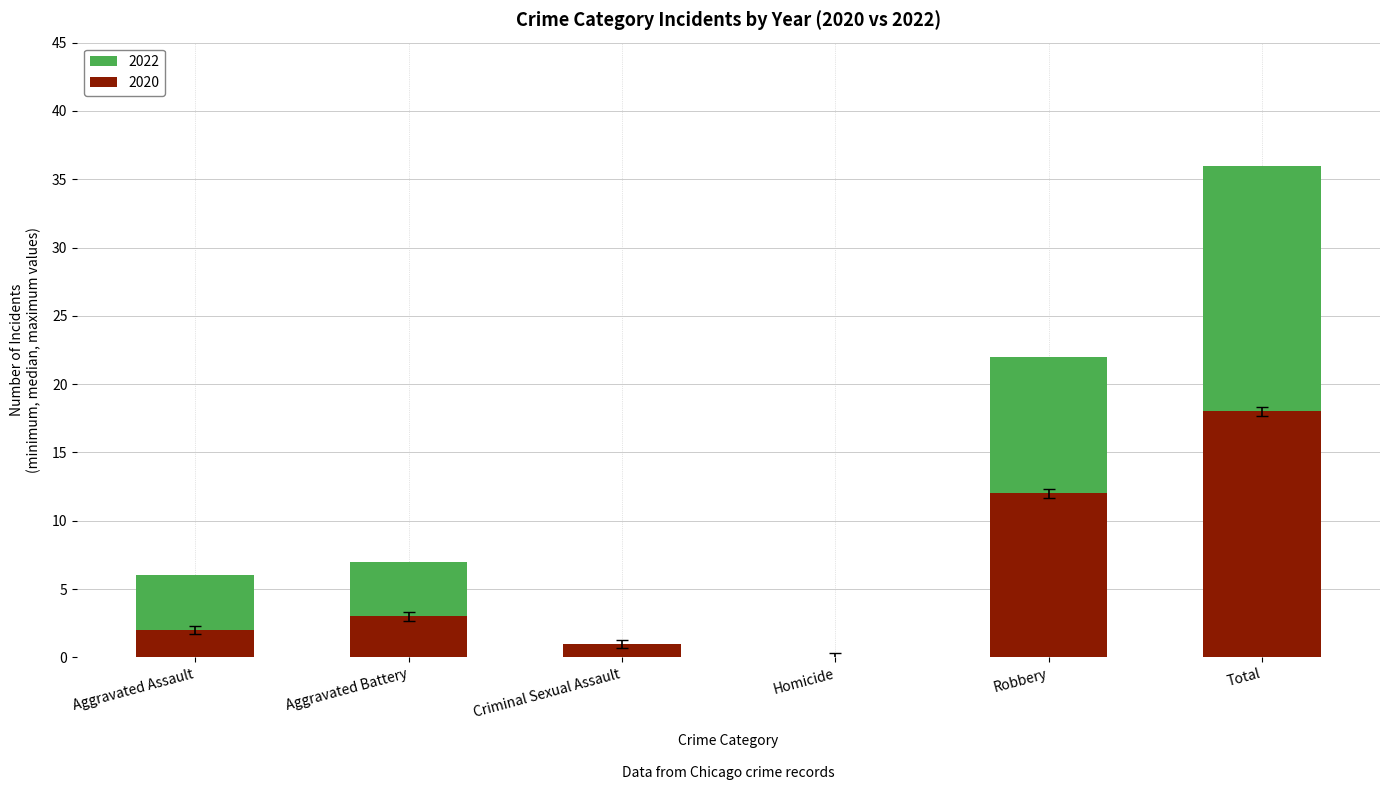

At Total, list the series in order from largest to smallest.

2022, 2020